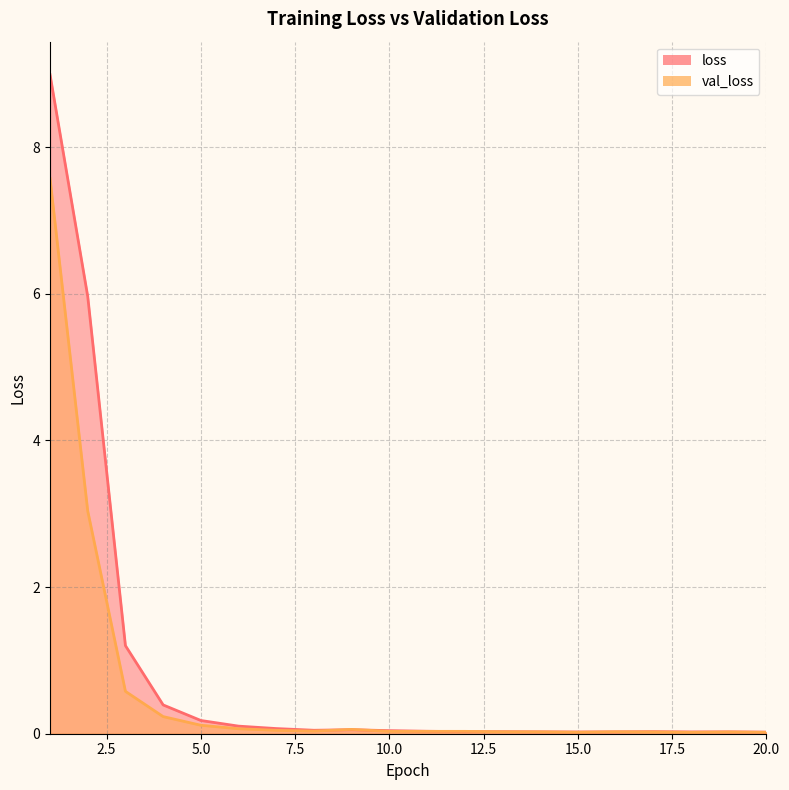

Reading left to right, what are all the values shown in this chart?

loss: 1=9.0	2=6.0	3=1.2	4=0.4	5=0.2	6=0.1	7=0.1	8=0.0	9=0.1	10=0.0	11=0.0	12=0.0	13=0.0	14=0.0	15=0.0	16=0.0	17=0.0	18=0.0	19=0.0	20=0.0
val_loss: 1=7.6	2=3.0	3=0.6	4=0.2	5=0.1	6=0.1	7=0.0	8=0.0	9=0.1	10=0.0	11=0.0	12=0.0	13=0.0	14=0.0	15=0.0	16=0.0	17=0.0	18=0.0	19=0.0	20=0.0